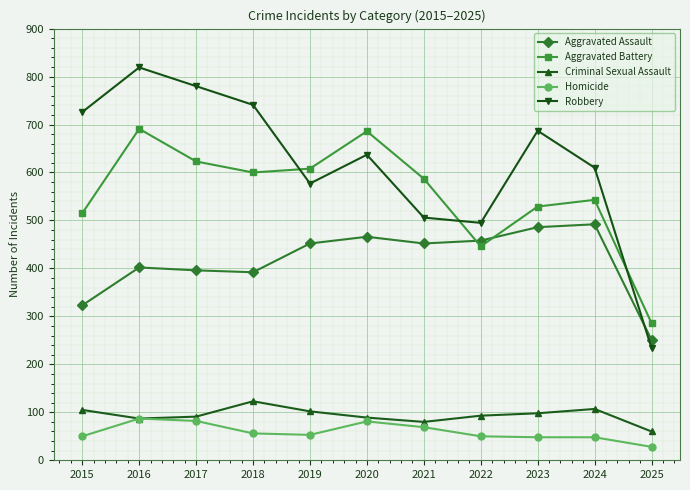

Which category has the lowest value across all series?

2025